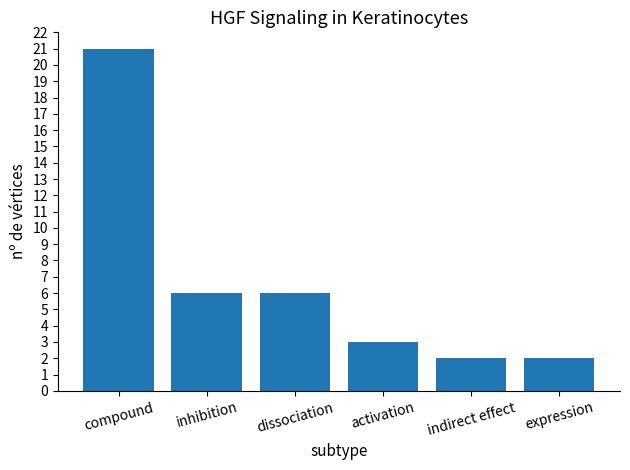

What is the maximum value shown in the chart?

21